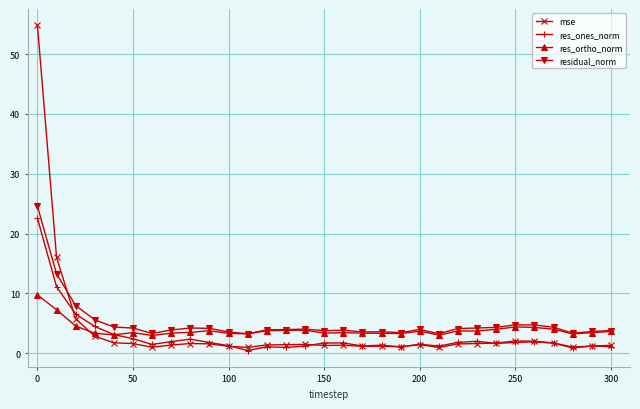

How many categories are shown in the chart?

31